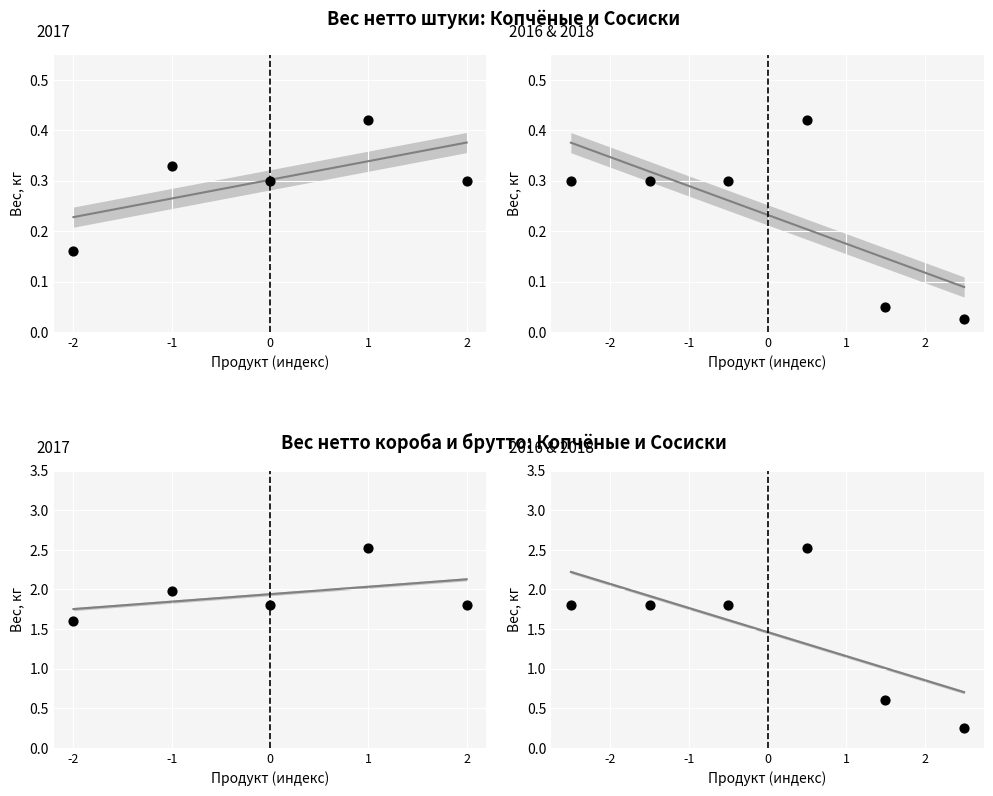

Which series has the largest total across all categories?

Вес нетто короба, кг